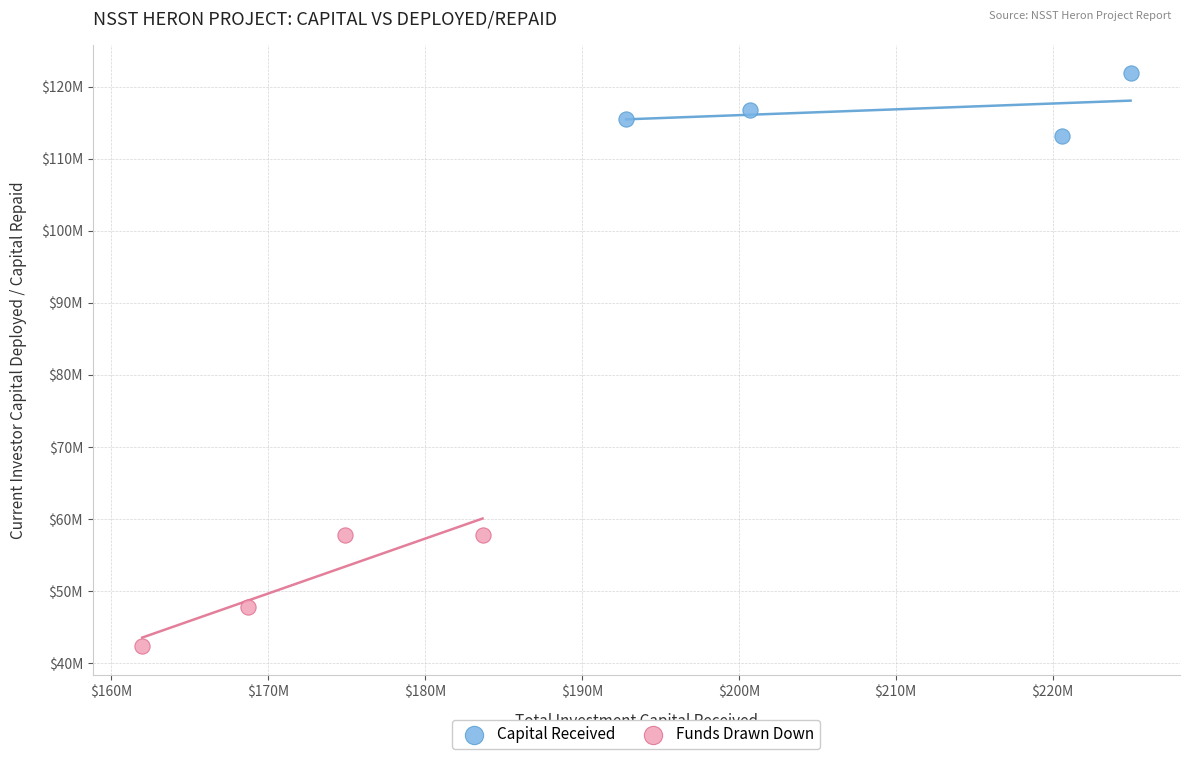

Which series contains the highest Y value?

Capital Received